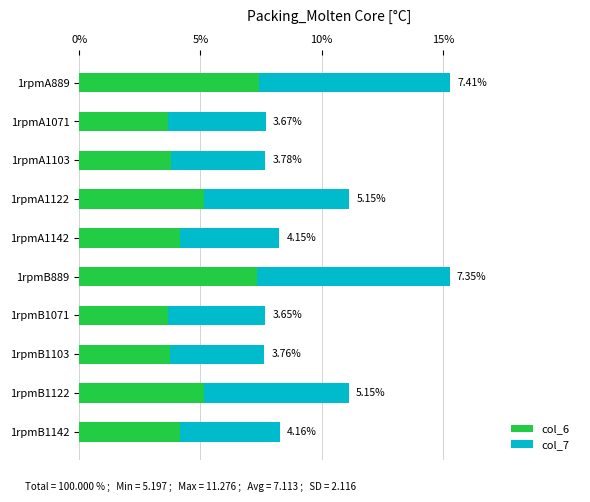

What are all the series names shown in the legend?

col_6, col_7